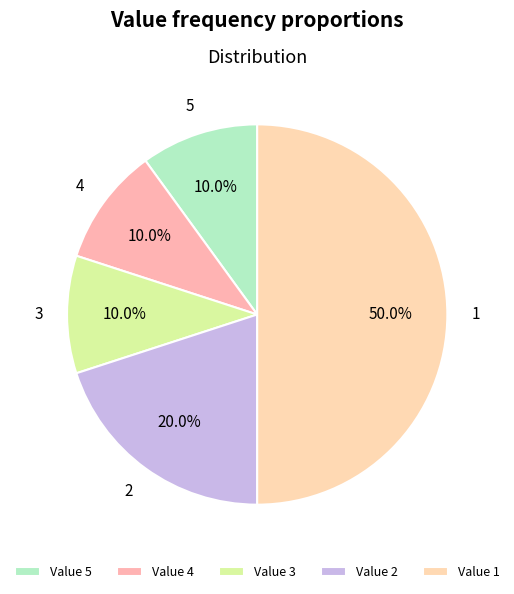

Count the number of slices in the pie.

5